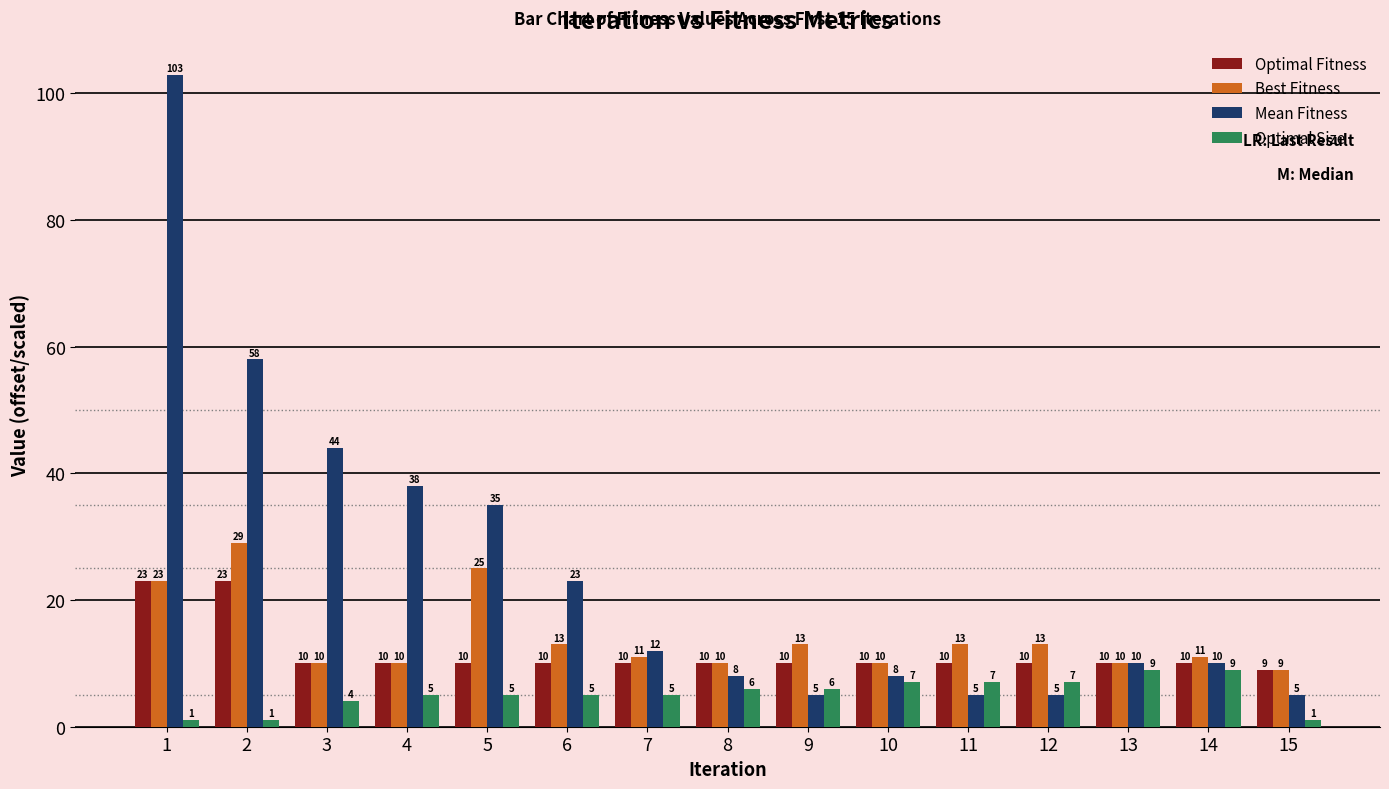

Is the value of Optimal Size at 5 greater than the value of Best Fitness at 12?

No